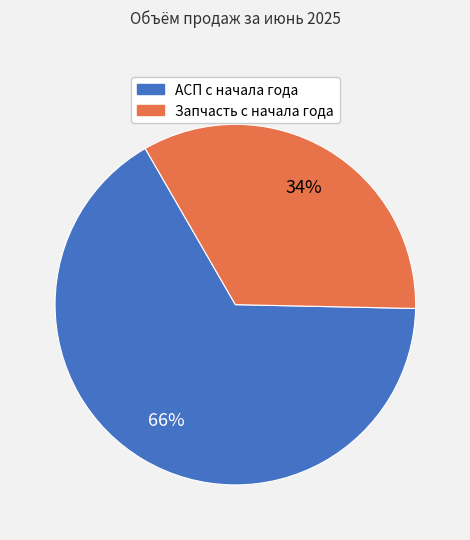

How many slices are in this pie chart?

2